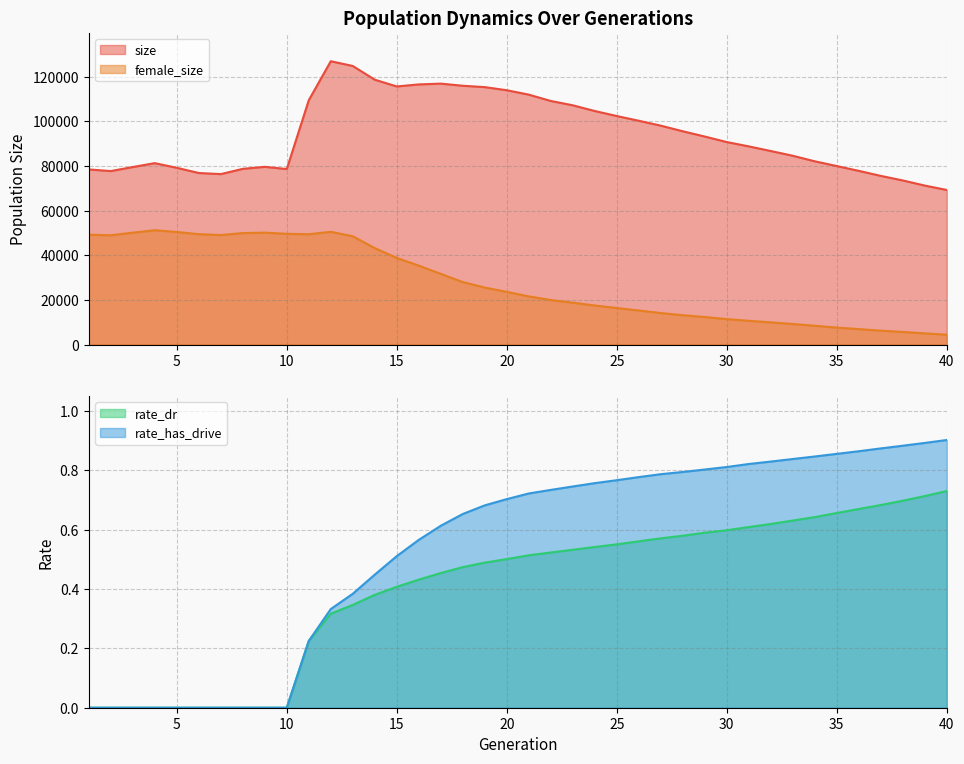

Reading left to right, what are all the values shown in this chart?

size: 1=78500.0	2=77774.0	3=79587.0	4=81330.0	5=79240.0	6=76910.0	7=76414.0	8=78775.0	9=79675.0	10=78693.0	11=109541.0	12=127021.0	13=124886.0	14=118740.0	15=115711.0	16=116626.0	17=116976.0	18=116025.0	19=115413.0	20=114017.0	21=112039.0	22=109204.0	23=107263.0	24=104702.0	25=102452.0	26=100328.0	27=98135.0	28=95620.0	29=93255.0	30=90783.0	31=88850.0	32=86771.0	33=84639.0	34=82151.0	35=80028.0	36=77872.0	37=75618.0	38=73576.0	39=71279.0	40=69304.0
female_size: 1=49255.0	2=48991.0	3=50166.0	4=51250.0	5=50467.0	6=49487.0	7=49099.0	8=49966.0	9=50167.0	10=49660.0	11=49448.0	12=50550.0	13=48544.0	14=43234.0	15=38845.0	16=35379.0	17=31691.0	18=28021.0	19=25552.0	20=23619.0	21=21605.0	22=19966.0	23=18776.0	24=17515.0	25=16381.0	26=15279.0	27=14138.0	28=13162.0	29=12334.0	30=11413.0	31=10649.0	32=9945.0	33=9225.0	34=8423.0	35=7605.0	36=6933.0	37=6226.0	38=5656.0	39=5012.0	40=4427.0
rate_dr: 1=0.0	2=0.0	3=0.0	4=0.0	5=0.0	6=0.0	7=0.0	8=0.0	9=0.0	10=0.0	11=0.2	12=0.3	13=0.3	14=0.4	15=0.4	16=0.4	17=0.5	18=0.5	19=0.5	20=0.5	21=0.5	22=0.5	23=0.5	24=0.5	25=0.6	26=0.6	27=0.6	28=0.6	29=0.6	30=0.6	31=0.6	32=0.6	33=0.6	34=0.6	35=0.7	36=0.7	37=0.7	38=0.7	39=0.7	40=0.7
rate_has_drive: 1=0.0	2=0.0	3=0.0	4=0.0	5=0.0	6=0.0	7=0.0	8=0.0	9=0.0	10=0.0	11=0.2	12=0.3	13=0.4	14=0.4	15=0.5	16=0.6	17=0.6	18=0.7	19=0.7	20=0.7	21=0.7	22=0.7	23=0.7	24=0.8	25=0.8	26=0.8	27=0.8	28=0.8	29=0.8	30=0.8	31=0.8	32=0.8	33=0.8	34=0.8	35=0.9	36=0.9	37=0.9	38=0.9	39=0.9	40=0.9